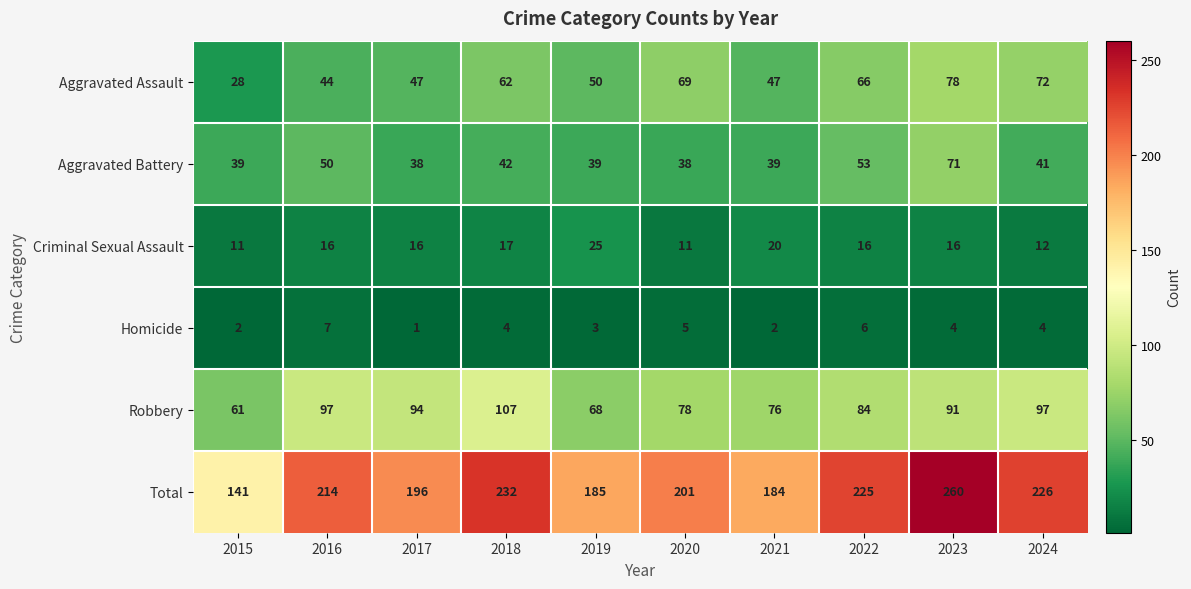

What is the total value across all series at 2017?

392